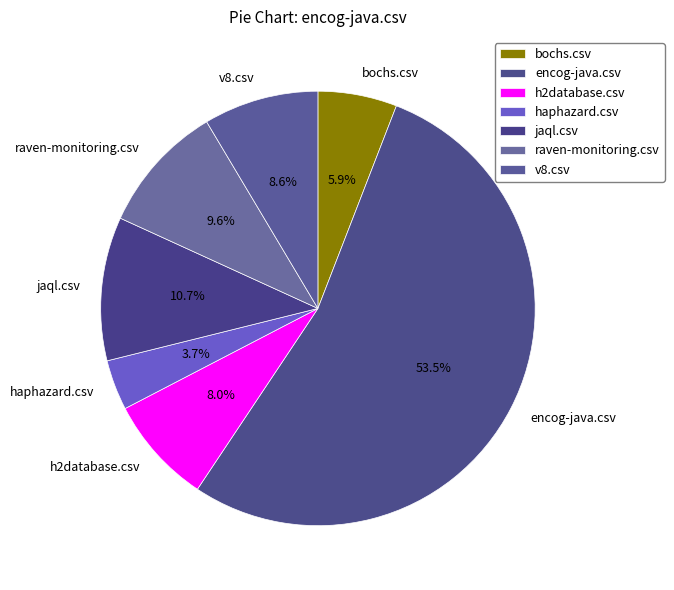

Is encog-java.csv the majority of the pie?

Yes